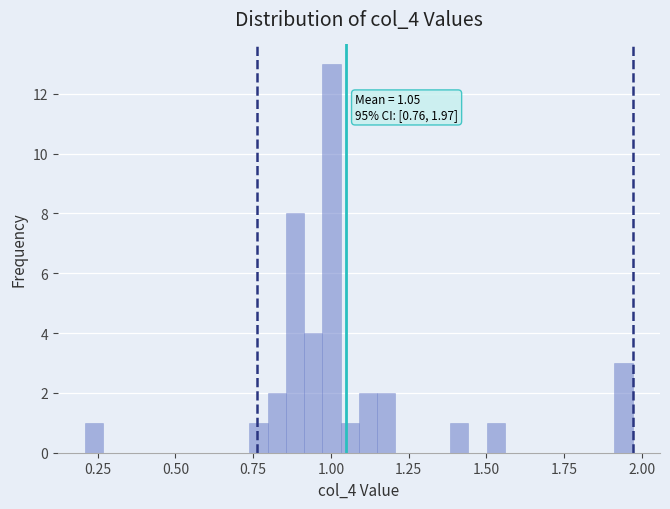

Around what value on the x-axis is the tallest bar? Give the approximate position of its centre, as read against the axis.

1.00